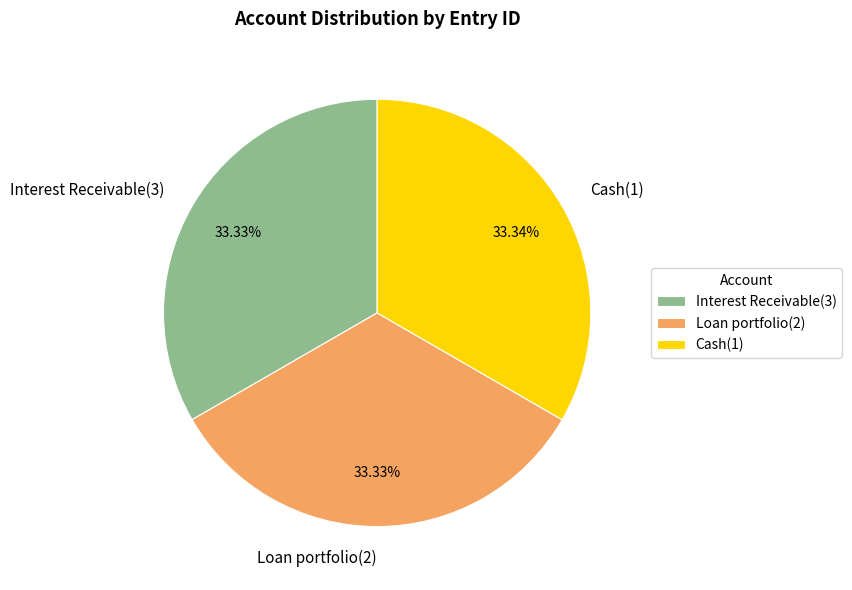

Approximately how many times larger is the value at Loan portfolio(2) compared to Cash(1)?

1.0